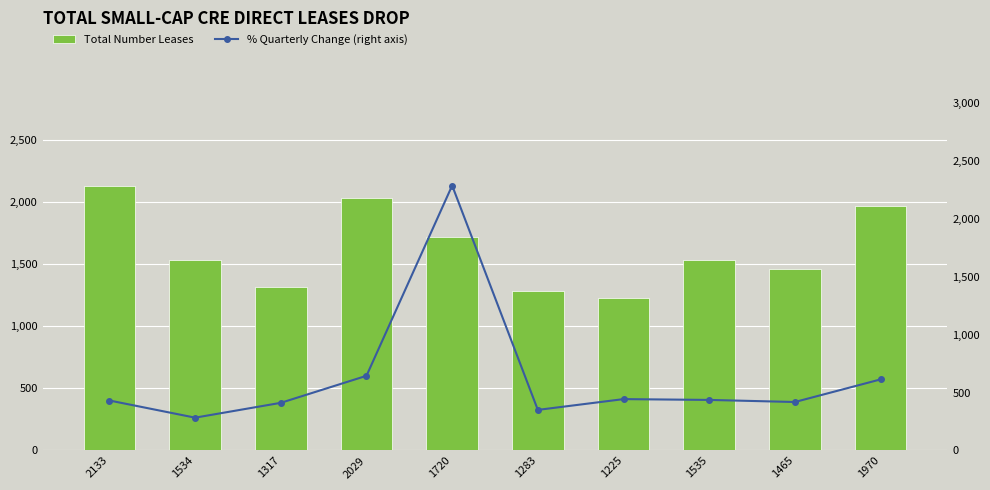

Is it true that Total Number Leases equals 2822 at 1970?

False